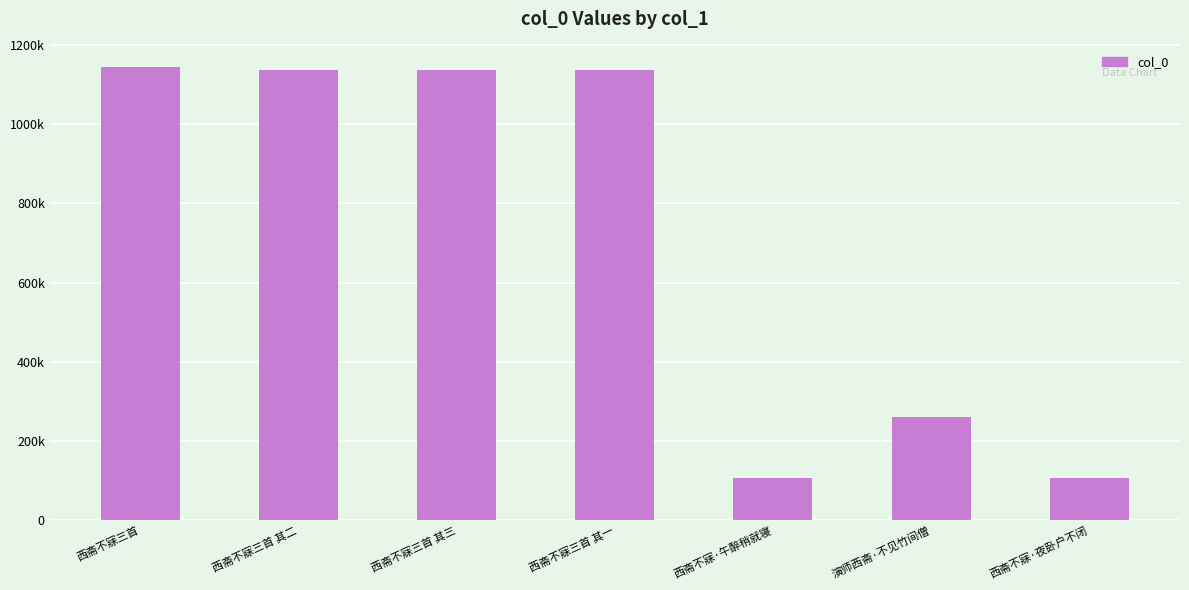

The chart shows a value of 583764 at 西斋不寐三首 其二. True or false?

False